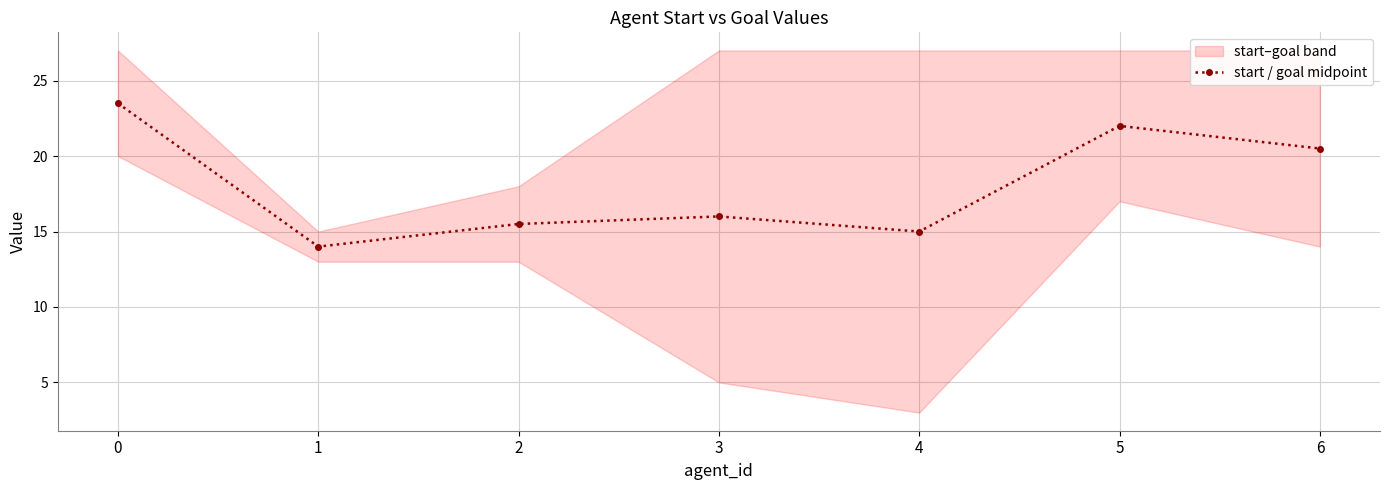

List the labels in order of value, largest first.

0, 5, 6, 3, 2, 4, 1